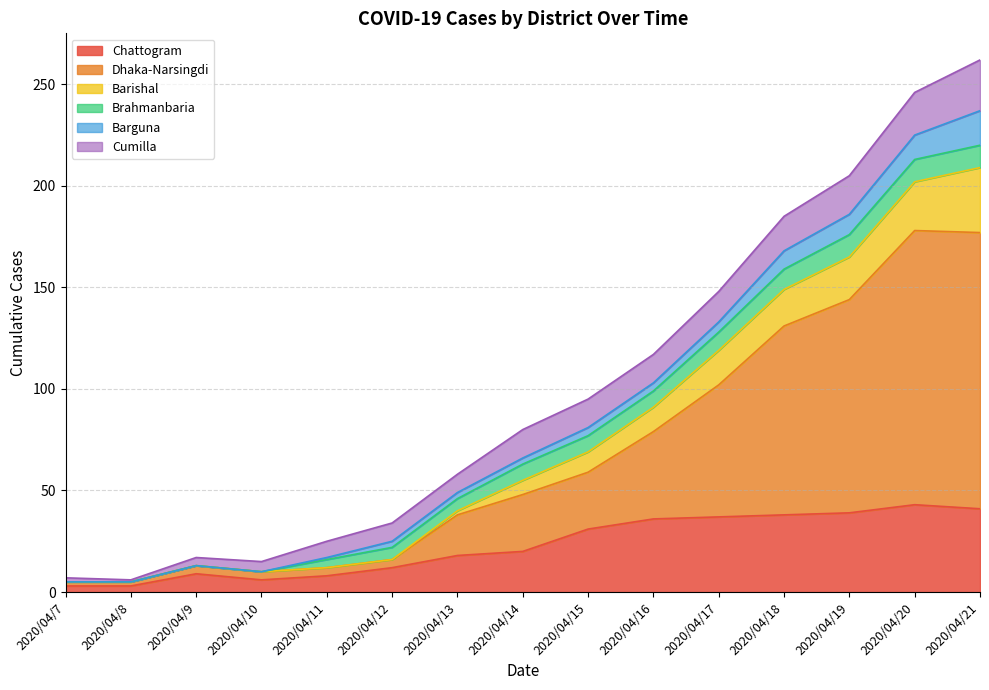

At which category does Chattogram reach its first local valley?

2020/04/10